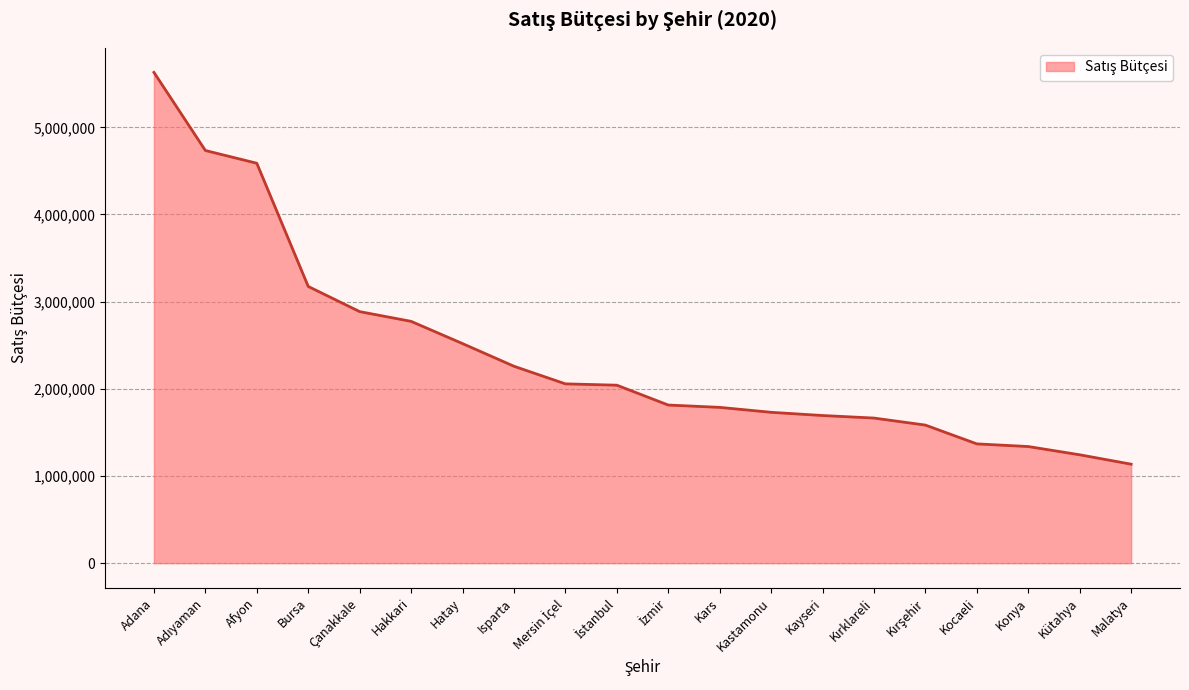

What is the change in value from Adana to Isparta?

-3371270.5